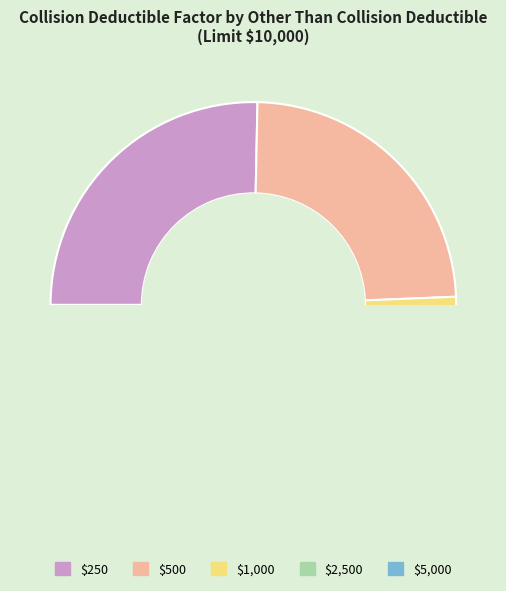

Rank the categories by value from lowest to highest.

$5,000, $2,500, $1,000, $500, $250